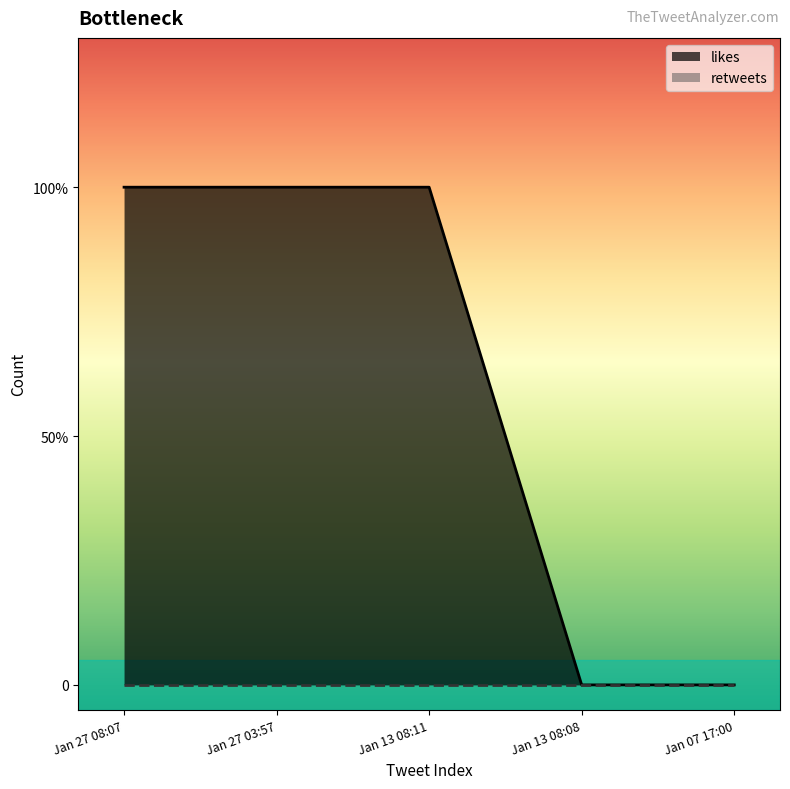

How many values are above zero?

3